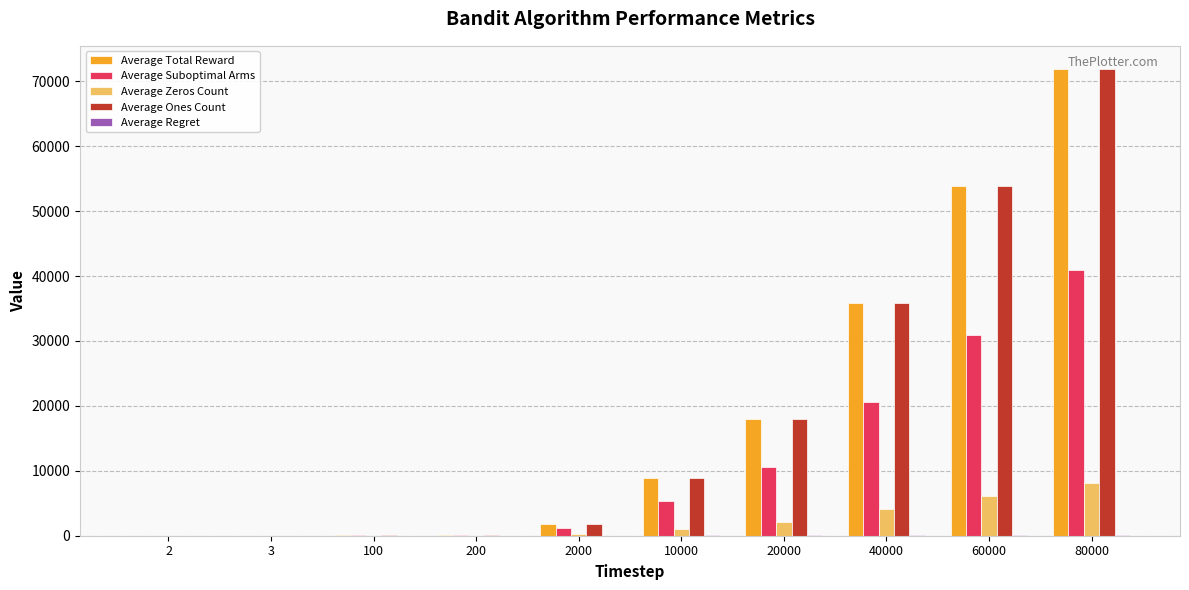

At which category is the sum across all series the highest?

80000